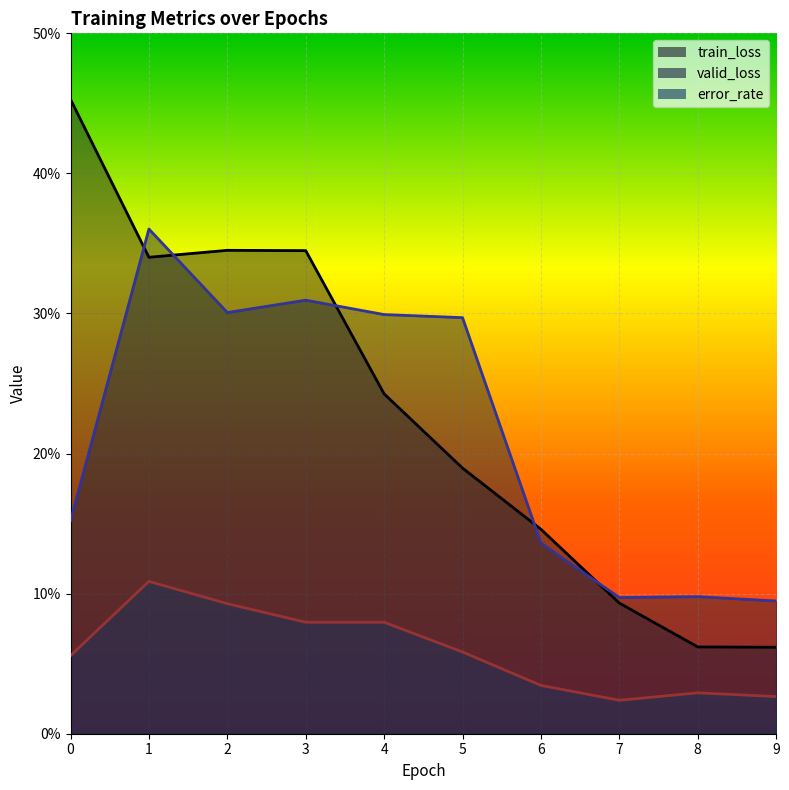

True or false: train_loss and error_rate intersect in this chart.

False